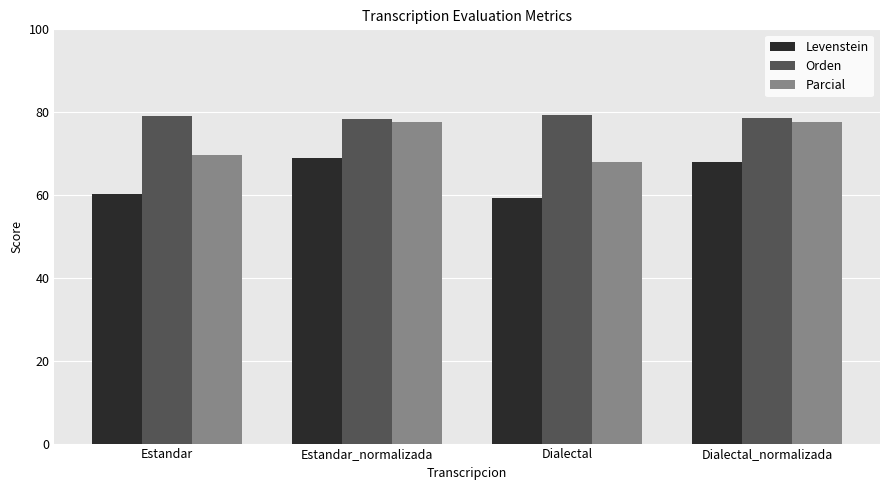

The Parcial series shows 124.6 at Estandar. True or false?

False